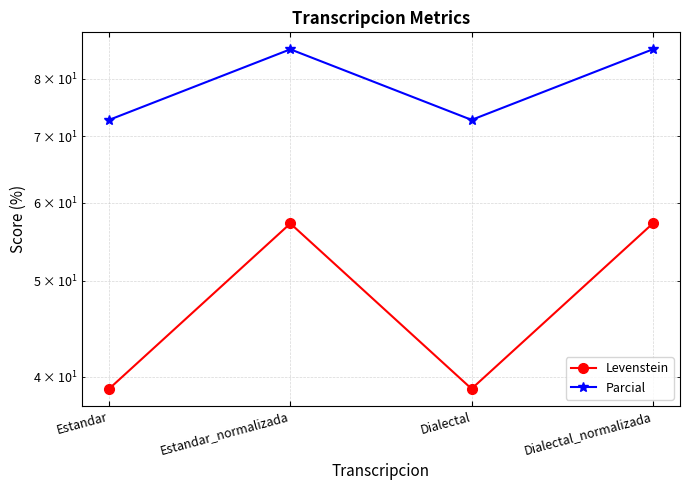

The Parcial series shows 17.1 at Dialectal. True or false?

False